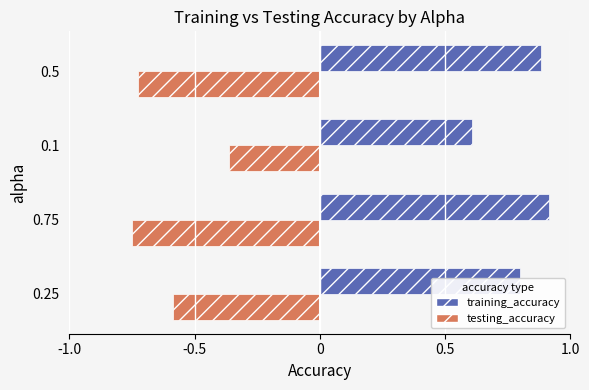

List the series in order of their peak value, highest first.

training_accuracy, testing_accuracy